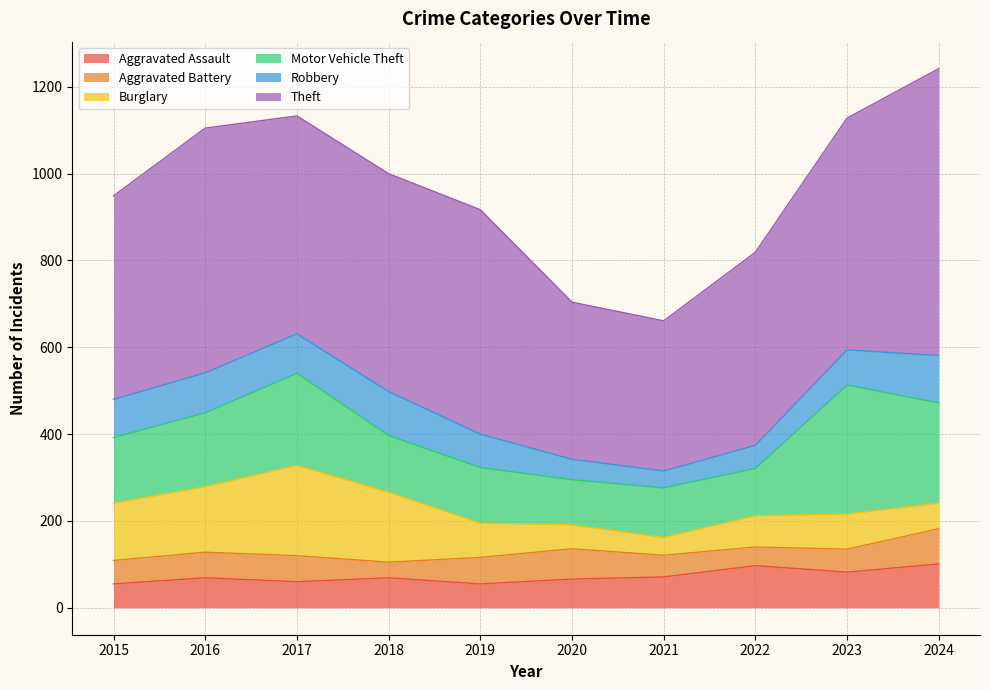

At how many categories does at least one series exceed 96?

10